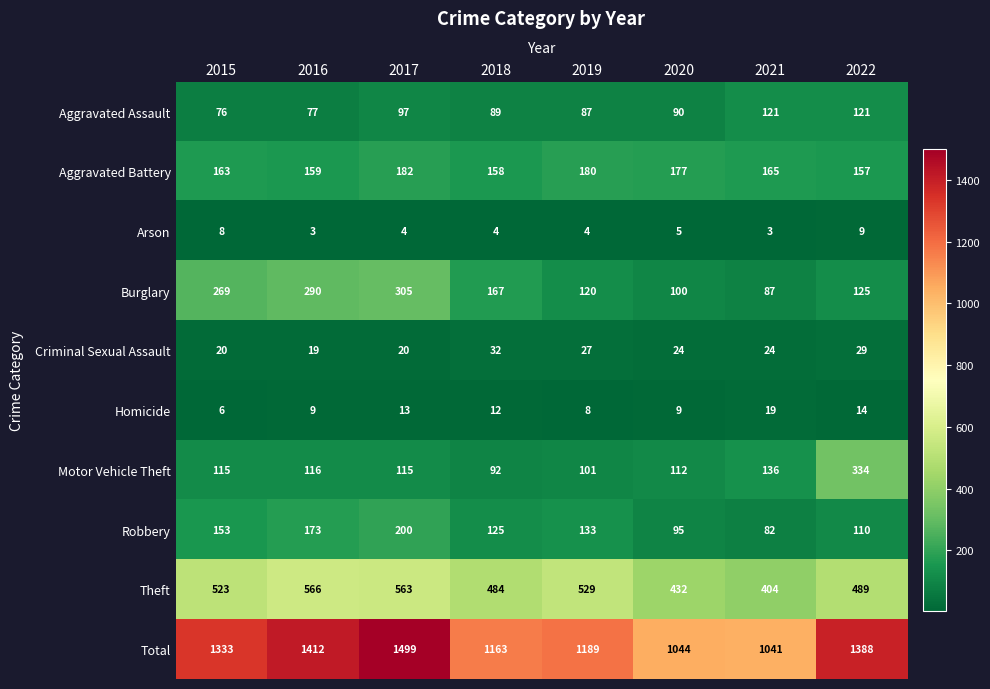

What is the sum of all Homicide values?

90